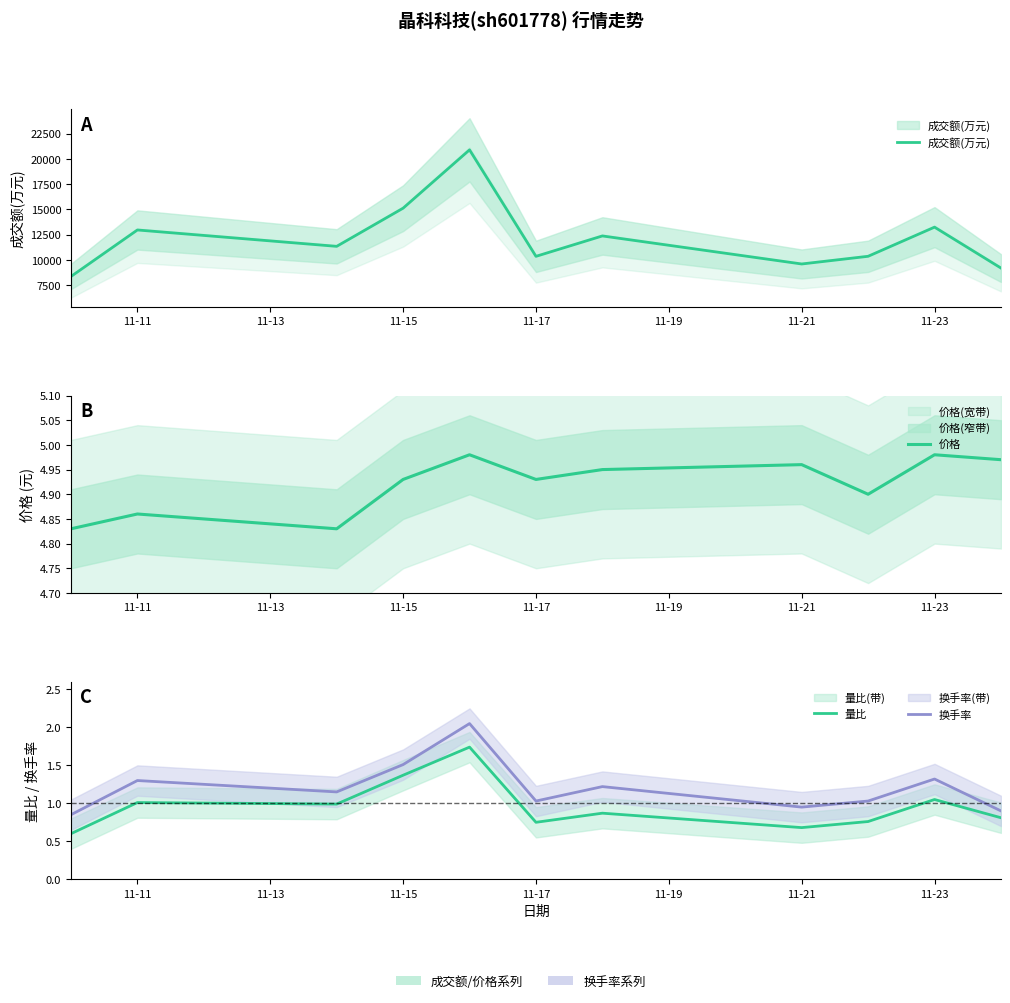

True or false: 量比 and 换手率 intersect in this chart.

False